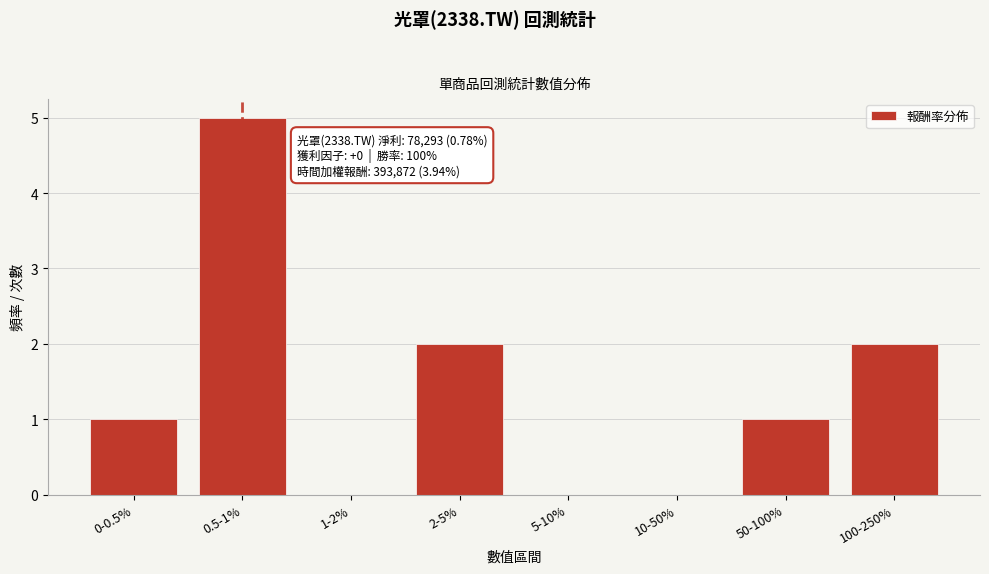

Reading left to right, extract all data points from this chart.

0-0.5%=1	0.5-1%=5	1-2%=0	2-5%=2	5-10%=0	10-50%=0	50-100%=1	100-250%=2